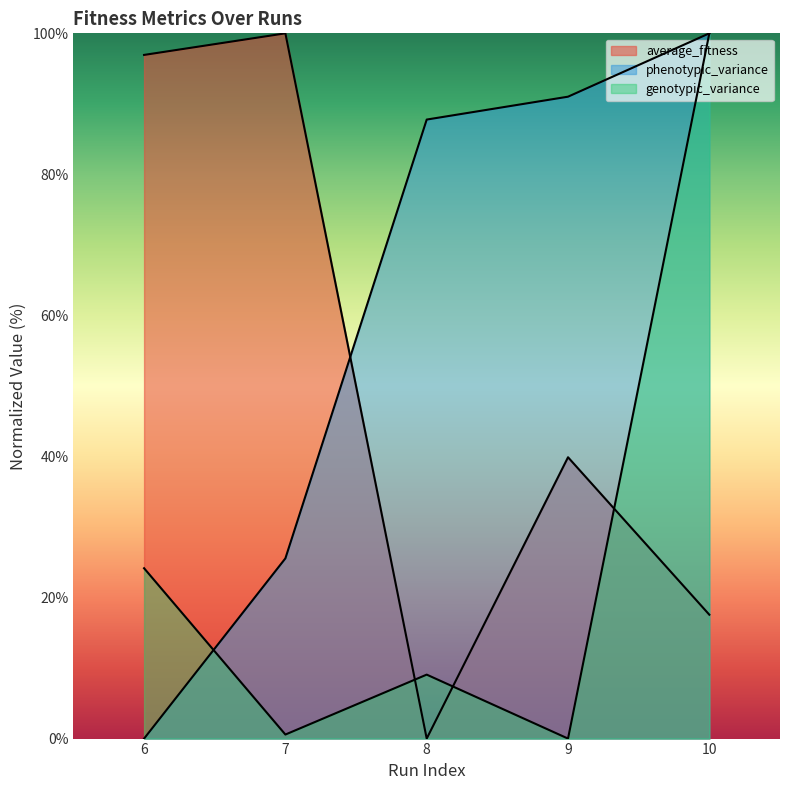

List the labels in order of genotypic_variance value, largest first.

10, 6, 8, 7, 9